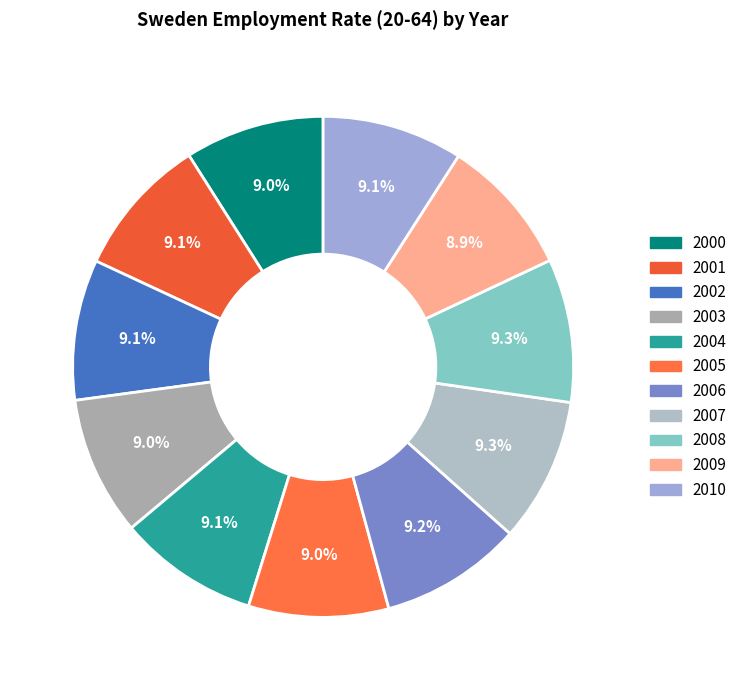

Count the number of slices in the pie.

11